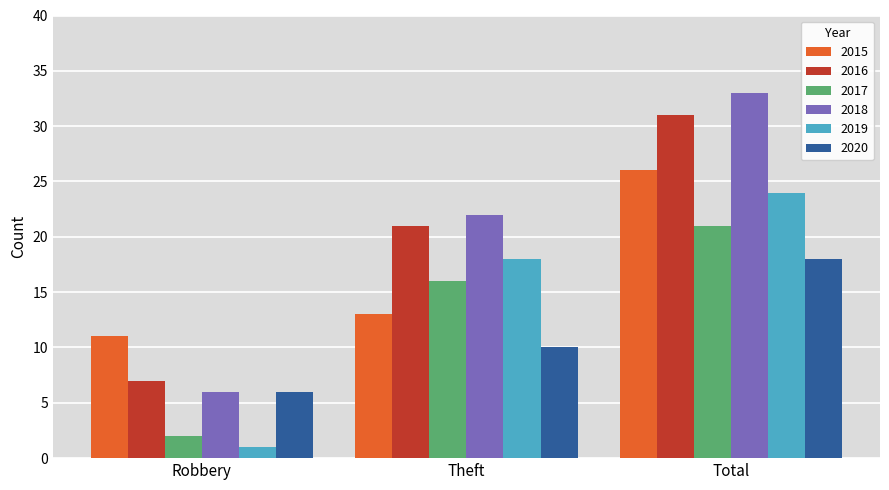

True or false: 2016 has a value of 7 at Robbery.

True